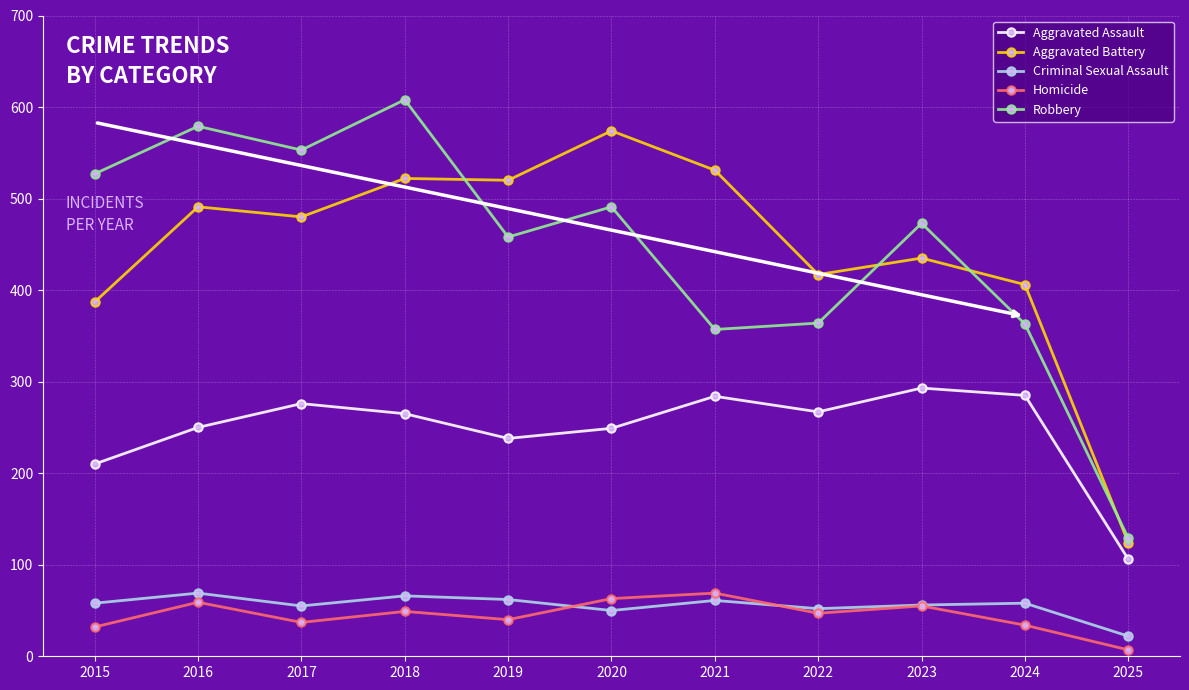

Where is the first local minimum for Robbery?

2017